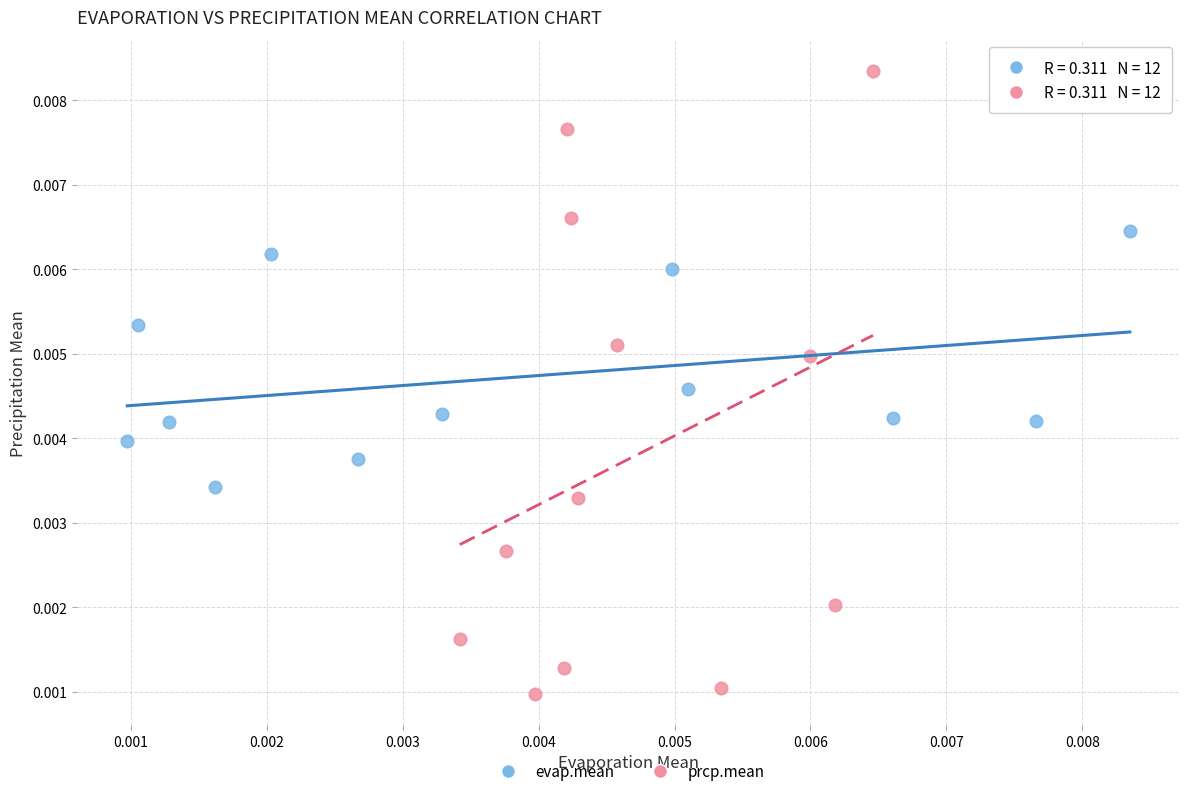

Which series contains the lowest Y value?

prcp.mean